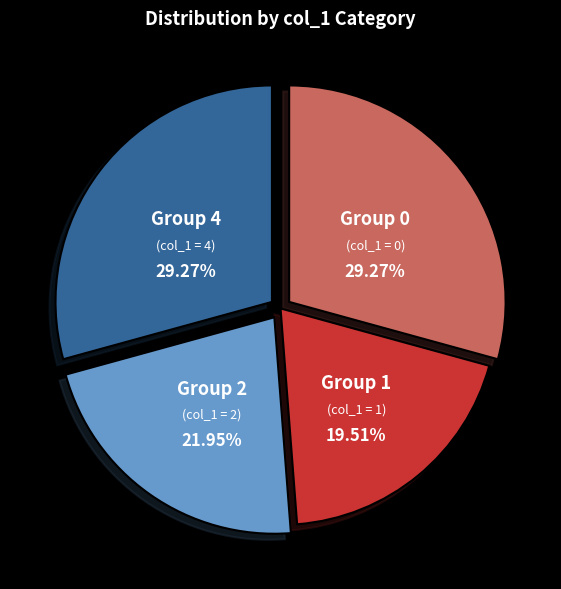

How many segments does this pie chart have?

4